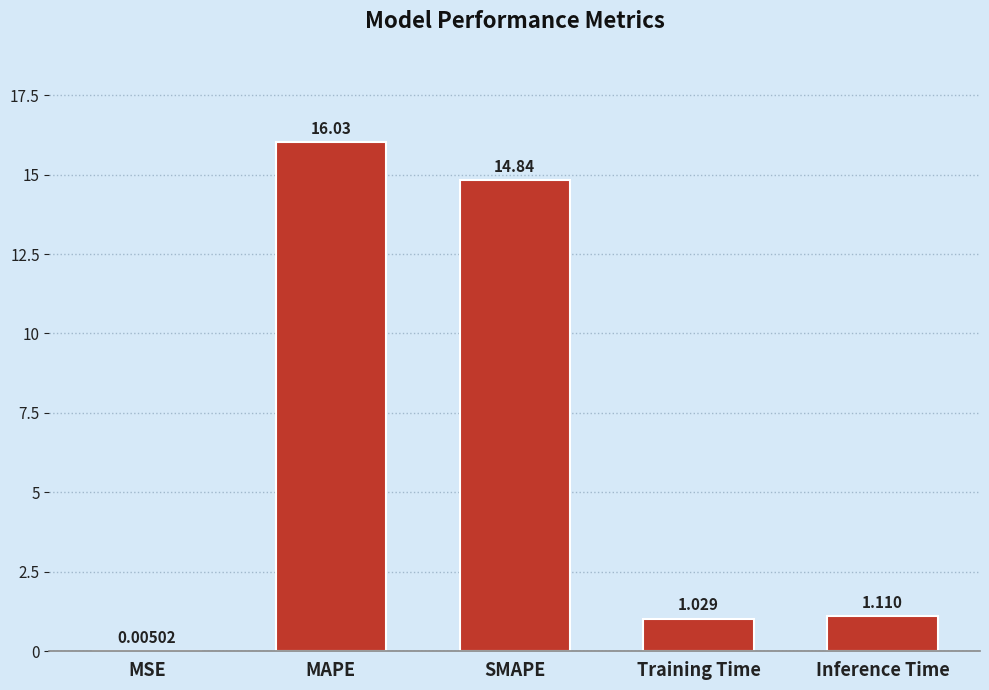

Which has a higher value, MAPE or MSE?

MAPE